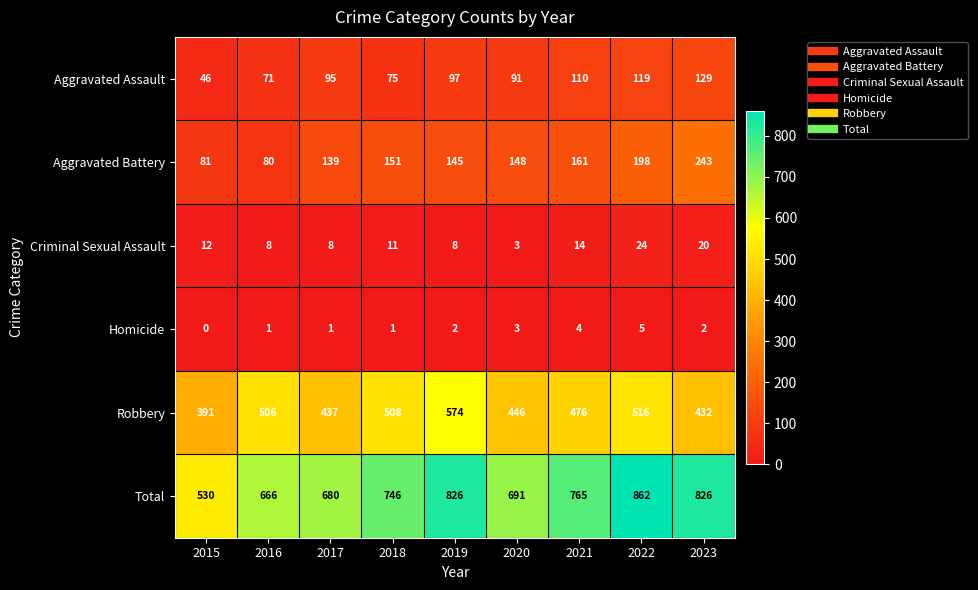

List the series in order of their peak value, lowest first.

Homicide, Criminal Sexual Assault, Aggravated Assault, Aggravated Battery, Robbery, Total